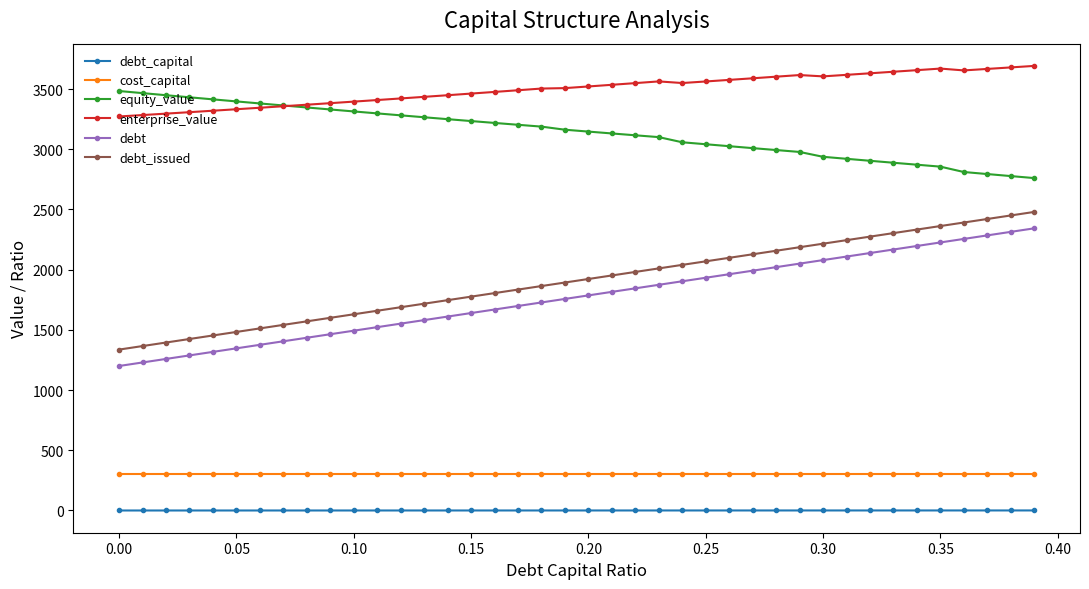

True or false: enterprise_value and debt intersect in this chart.

False